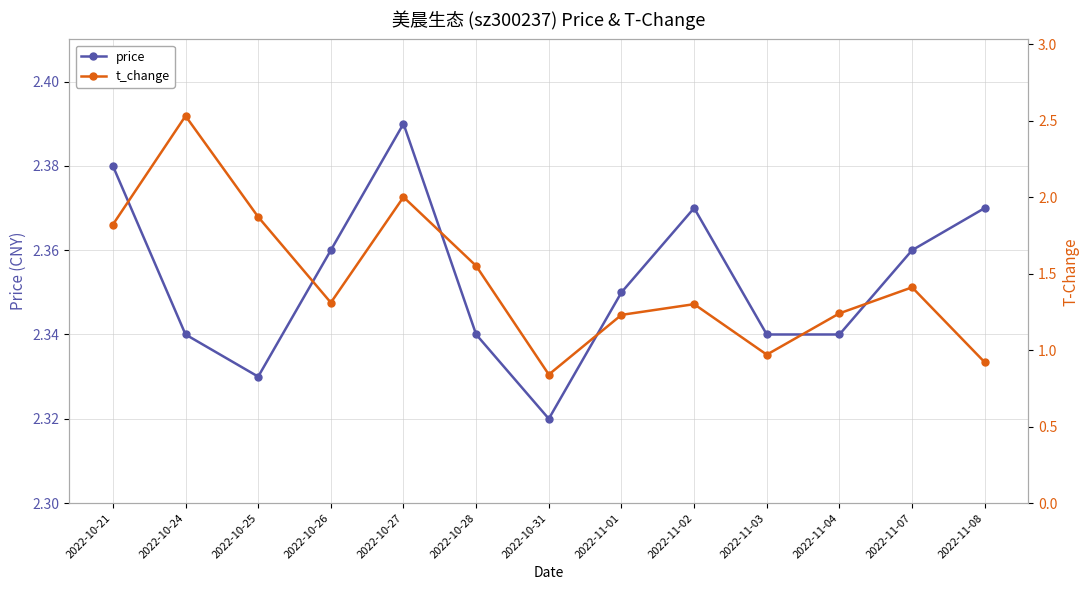

Does the chart have visible grid lines?

Yes